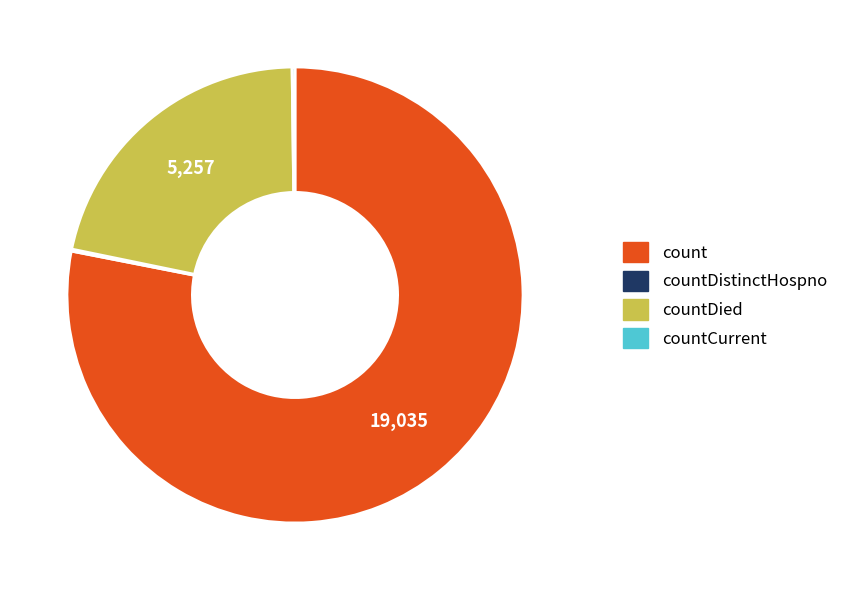

Does any single category account for the majority?

Yes